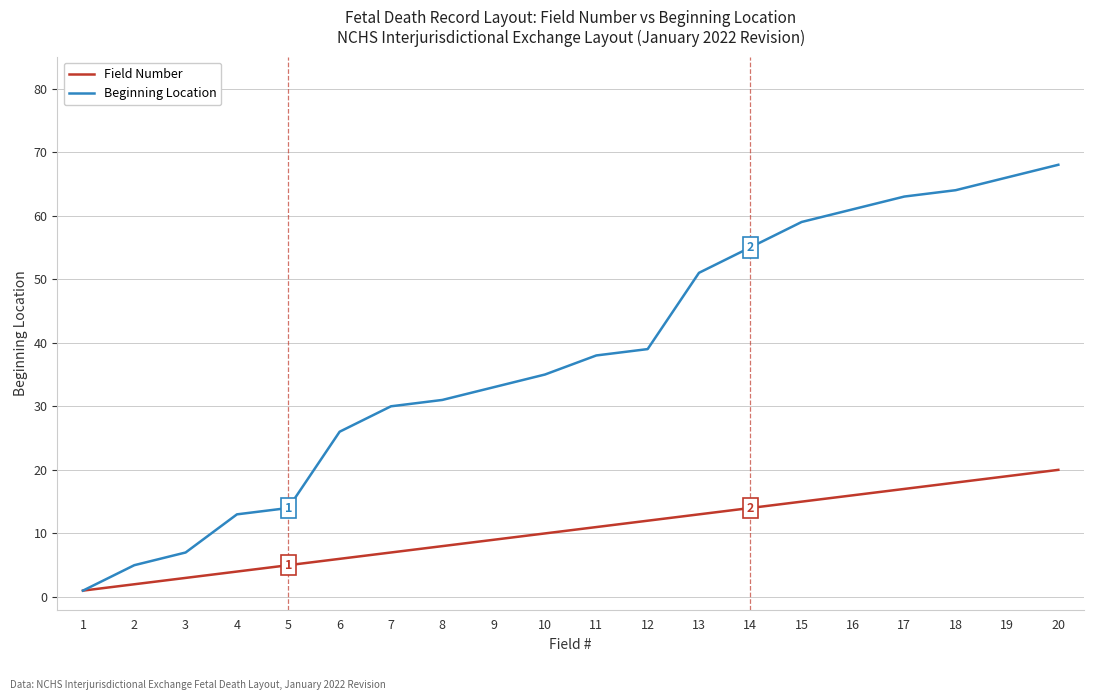

What is the sum of the Beginning Location values at 18 and 1?

65